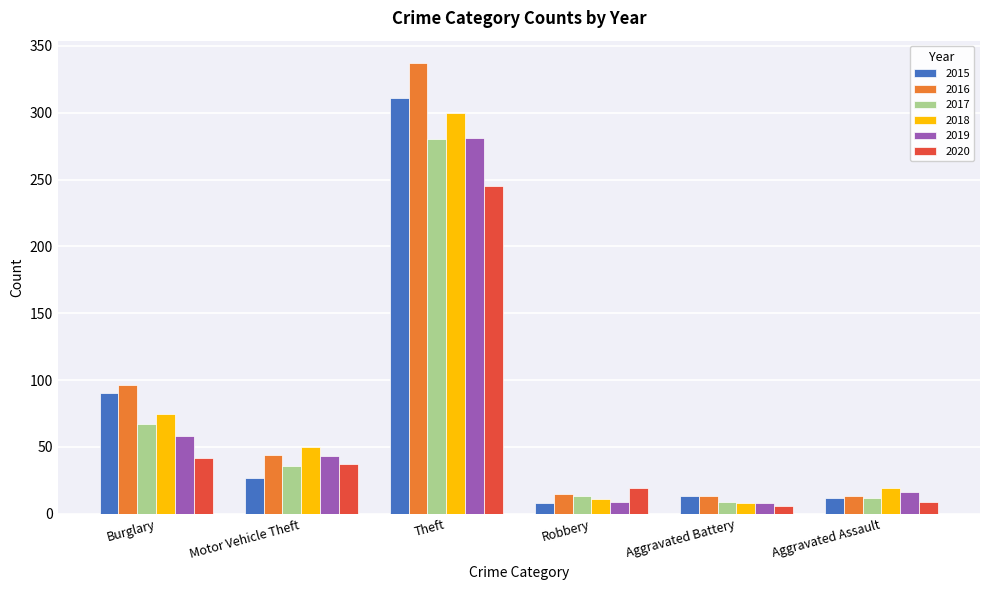

Which series has the largest total across all categories?

2016